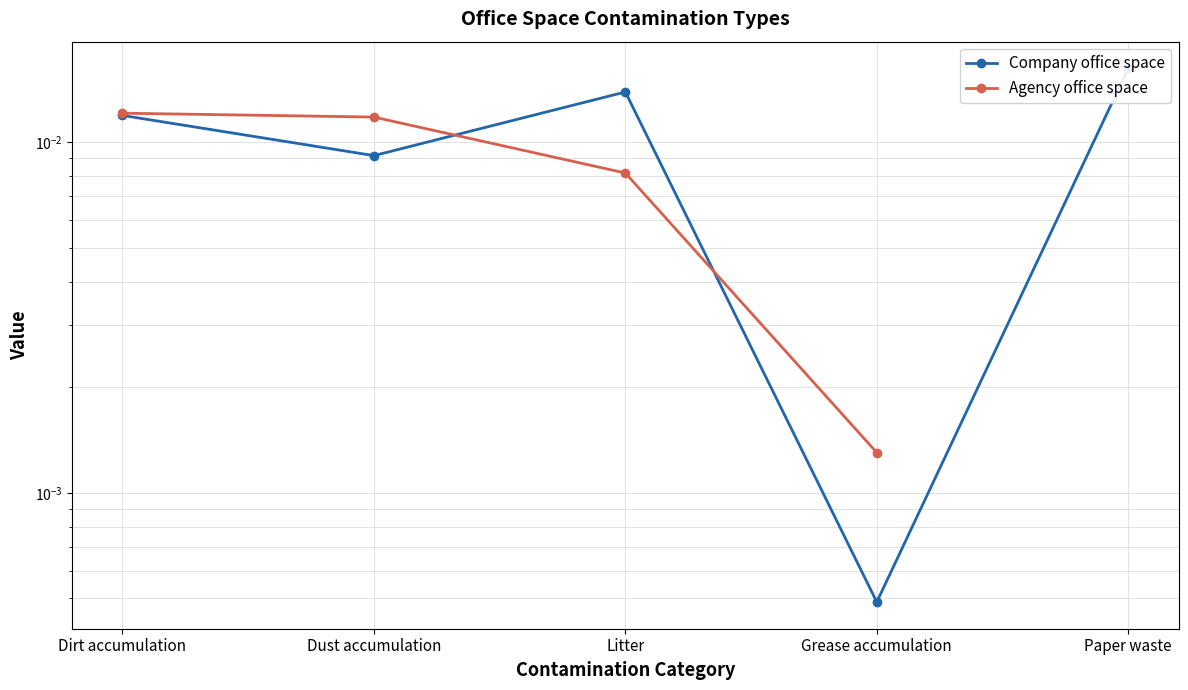

List the series in order of their peak value, highest first.

Company office space, Agency office space